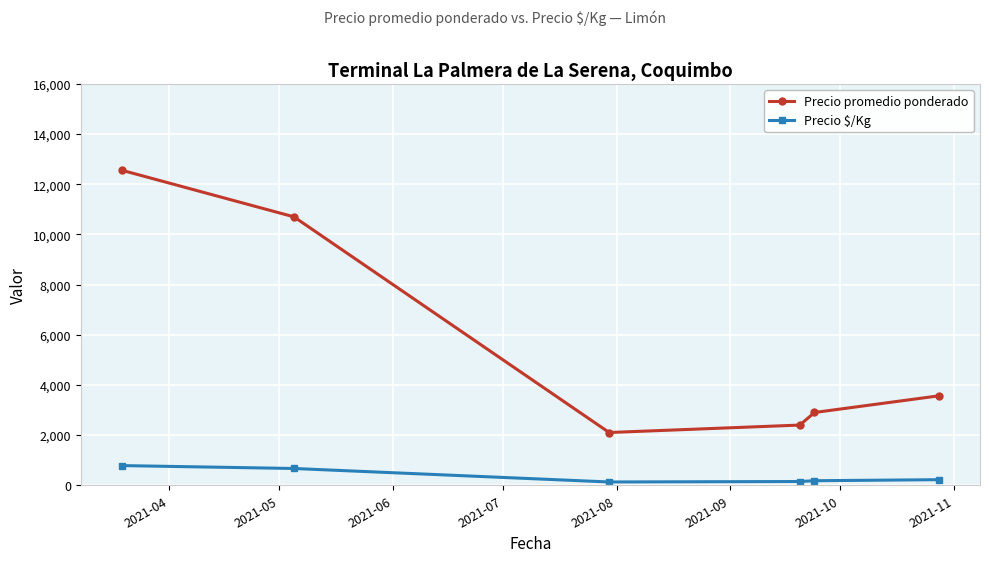

What is the difference between the second highest and minimum values in the Precio $/Kg series?

537.6